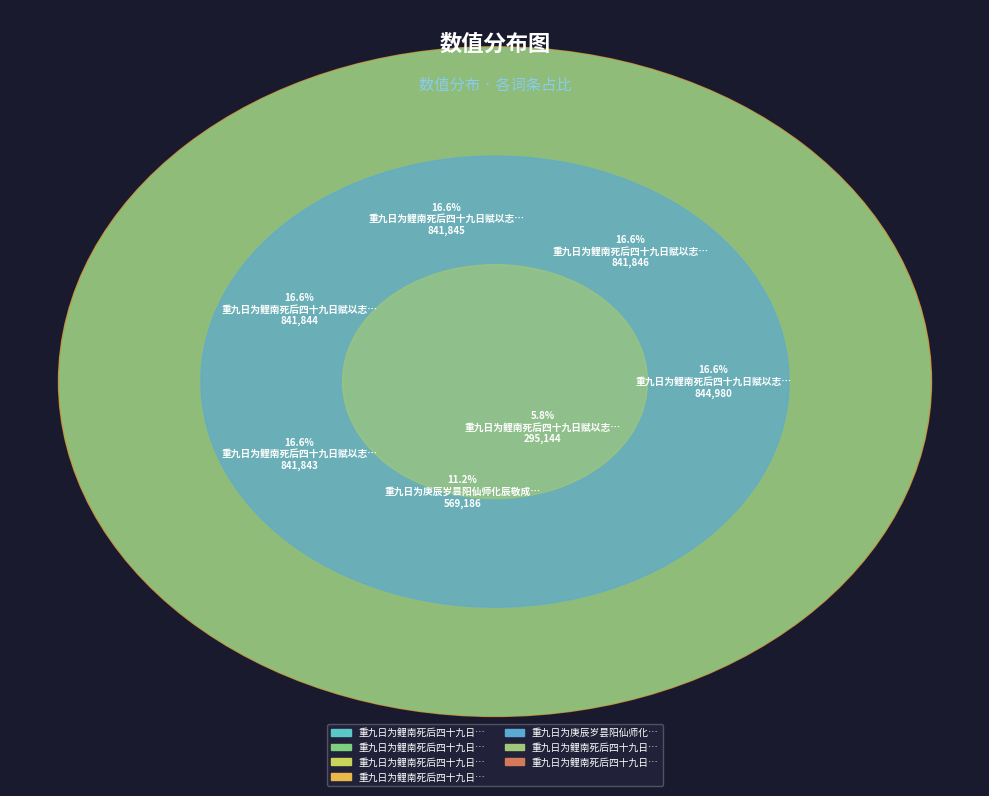

To the nearest percent, what is the average slice percentage?

14%